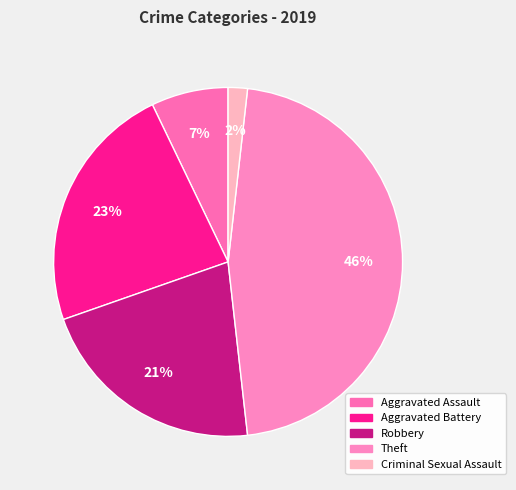

What is the smallest slice in the pie chart?

Criminal Sexual Assault